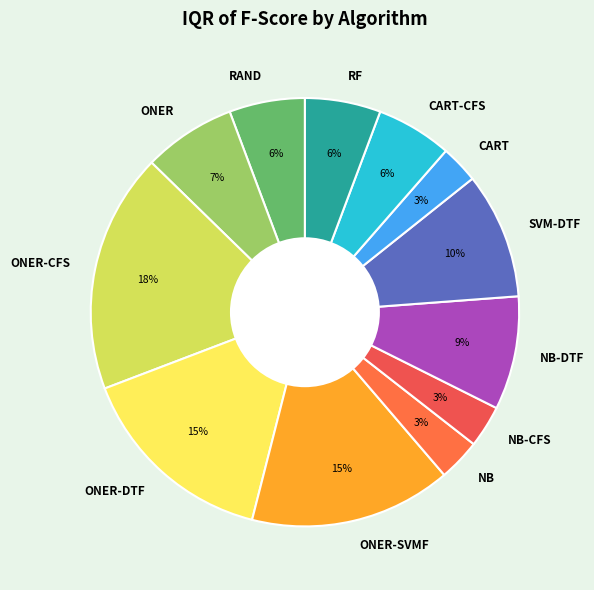

To the nearest percent, what is the difference between the largest and smallest slice percentages?

15%